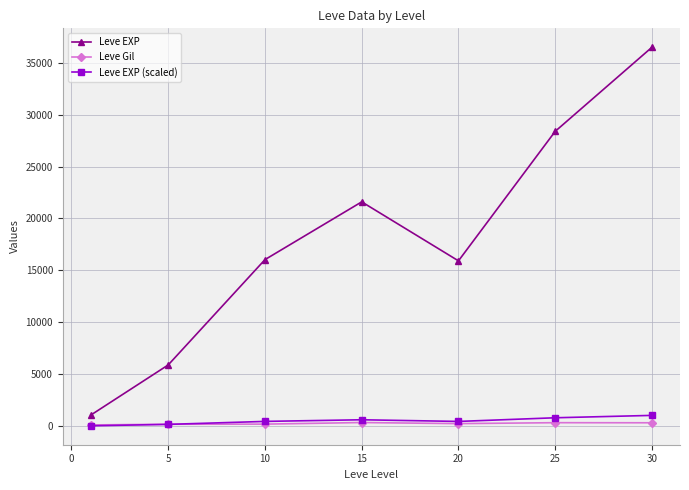

True or false: Leve Gil has more than 0 interior local peaks.

True